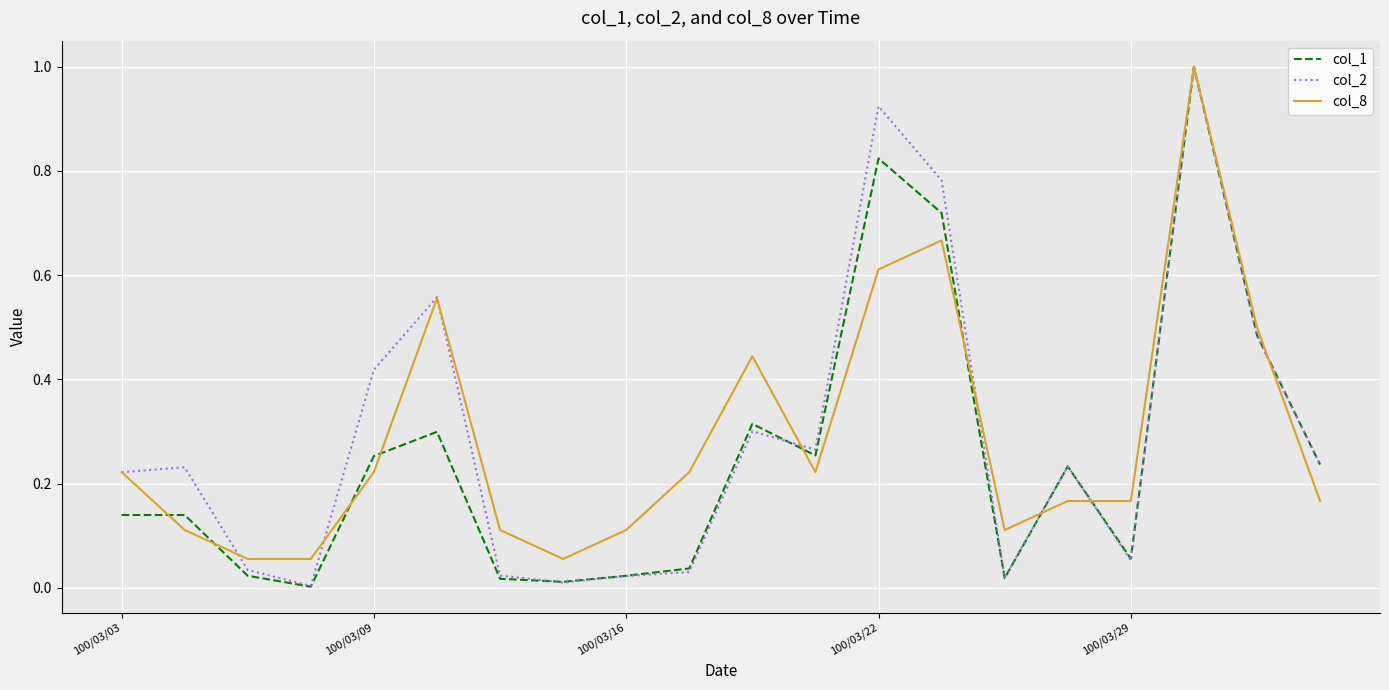

How many series are shown in this chart?

3